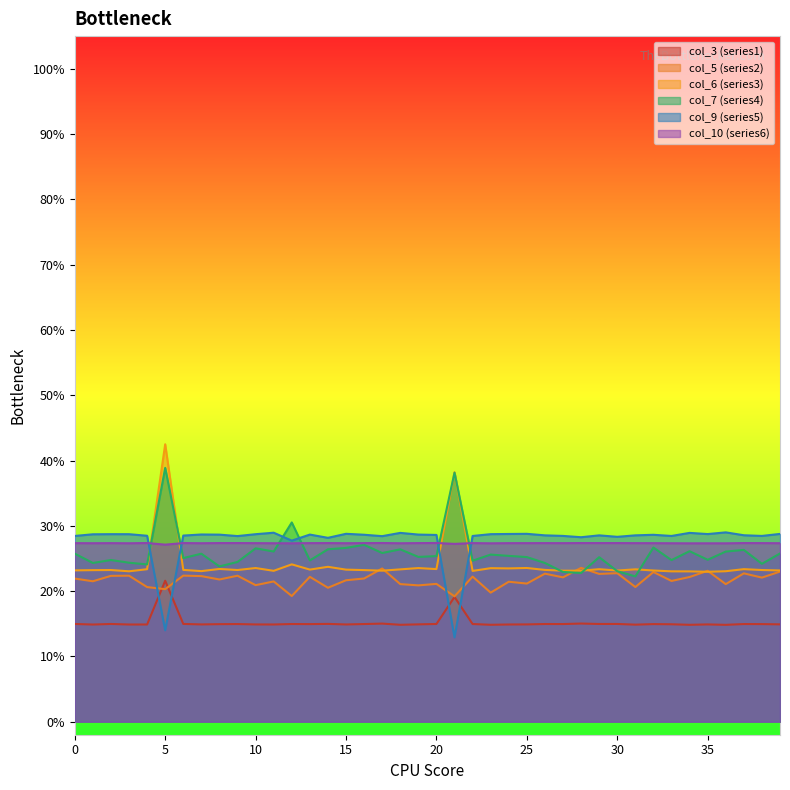

Which series has the largest range (max minus min)?

col_6 (series3)